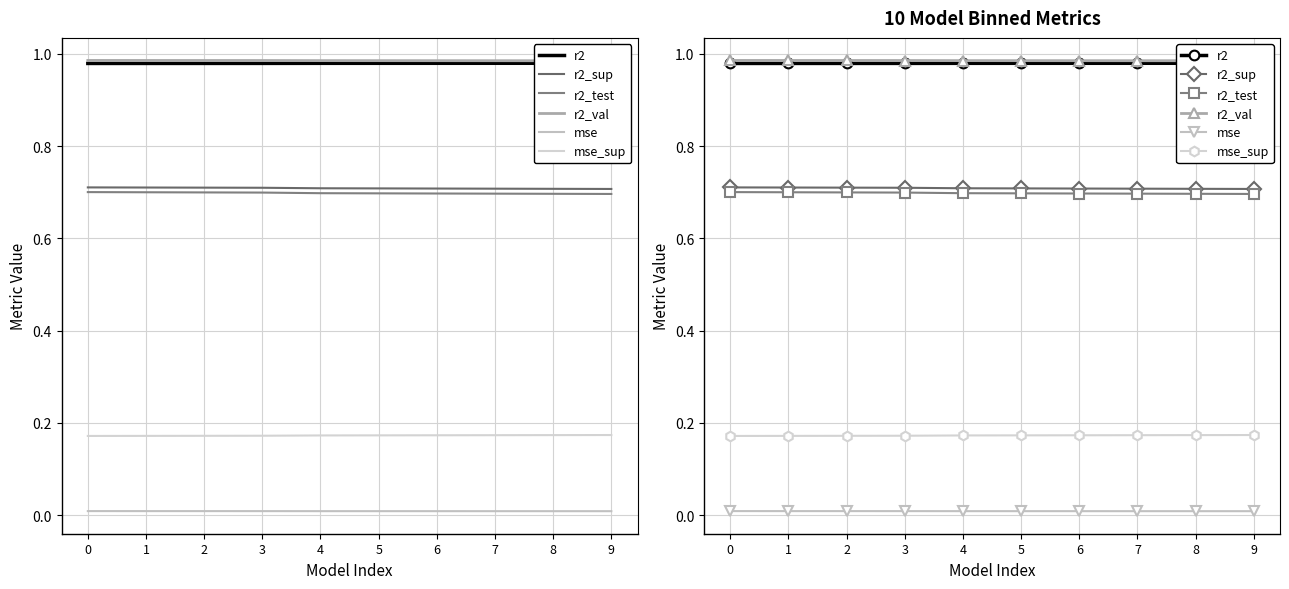

True or false: r2_sup has more than 2 interior local peaks.

False